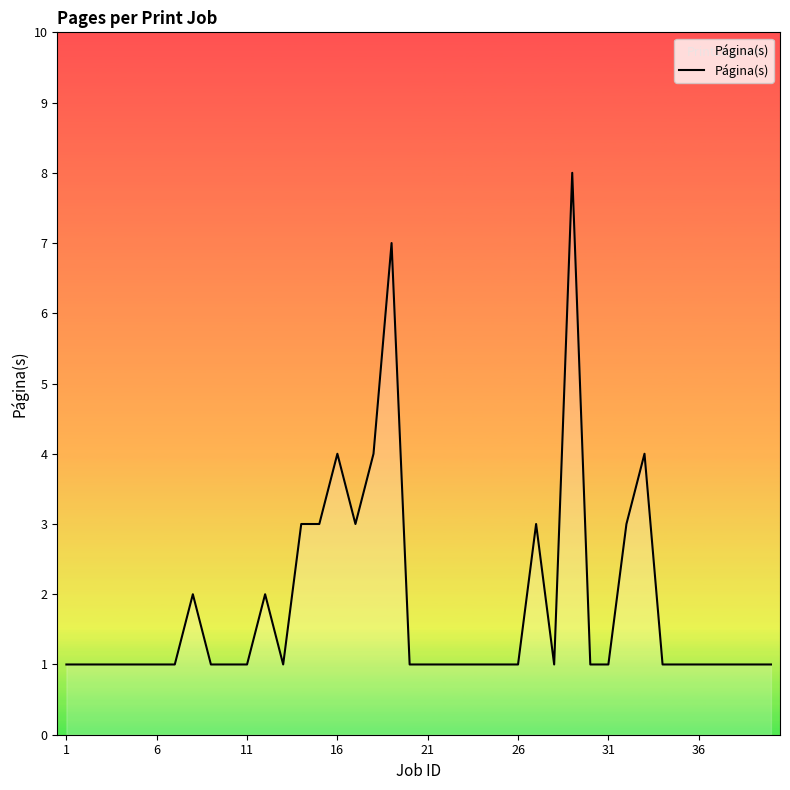

What is the difference between the maximum and minimum values?

7